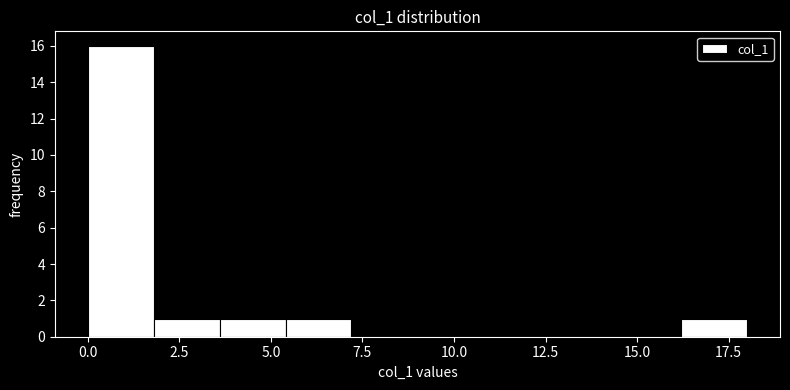

Around what value on the x-axis is the tallest bar? Give the approximate position of its centre, as read against the axis.

1.0